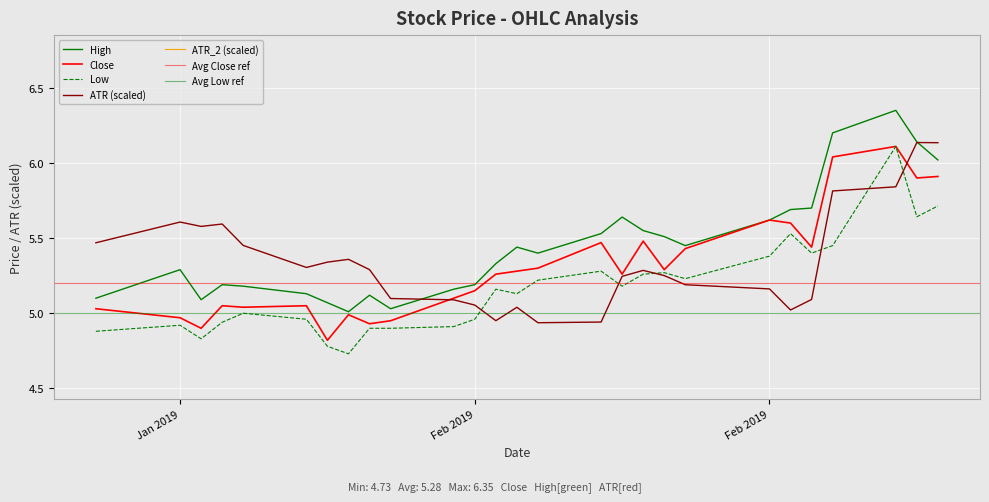

Does the chart display data point markers on the line(s)?

No